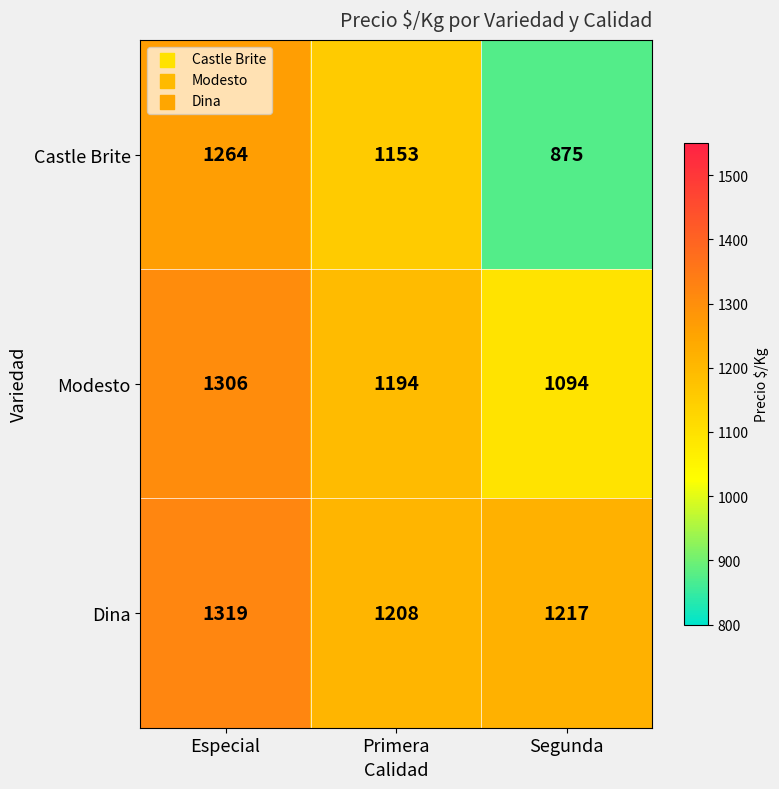

What is the total value across all series at Especial?

3889